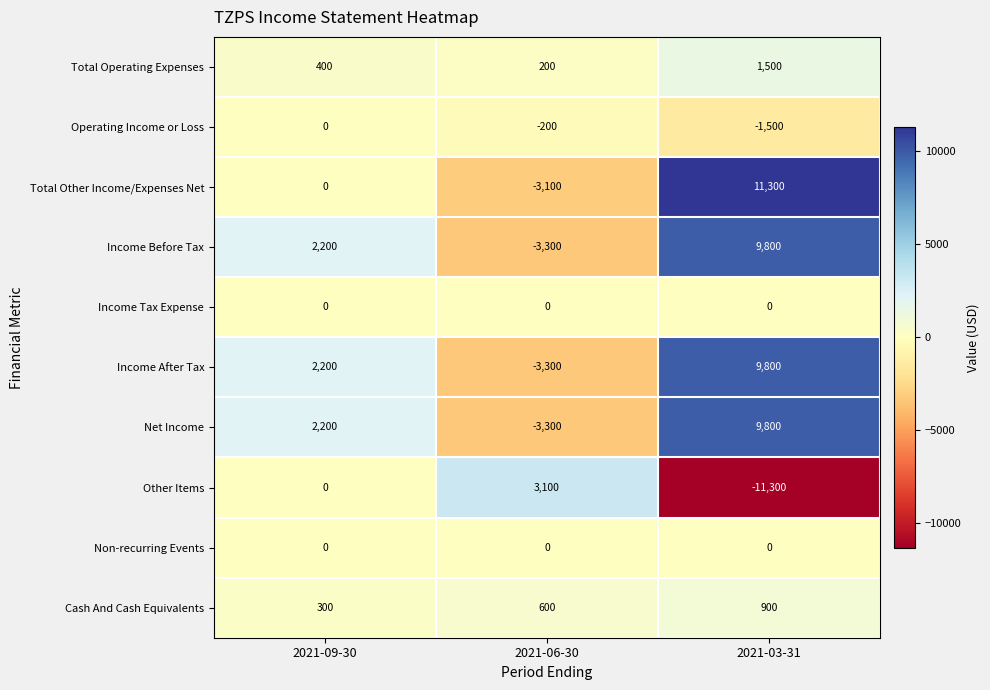

What is the total value across all series at 2021-03-31?

30300